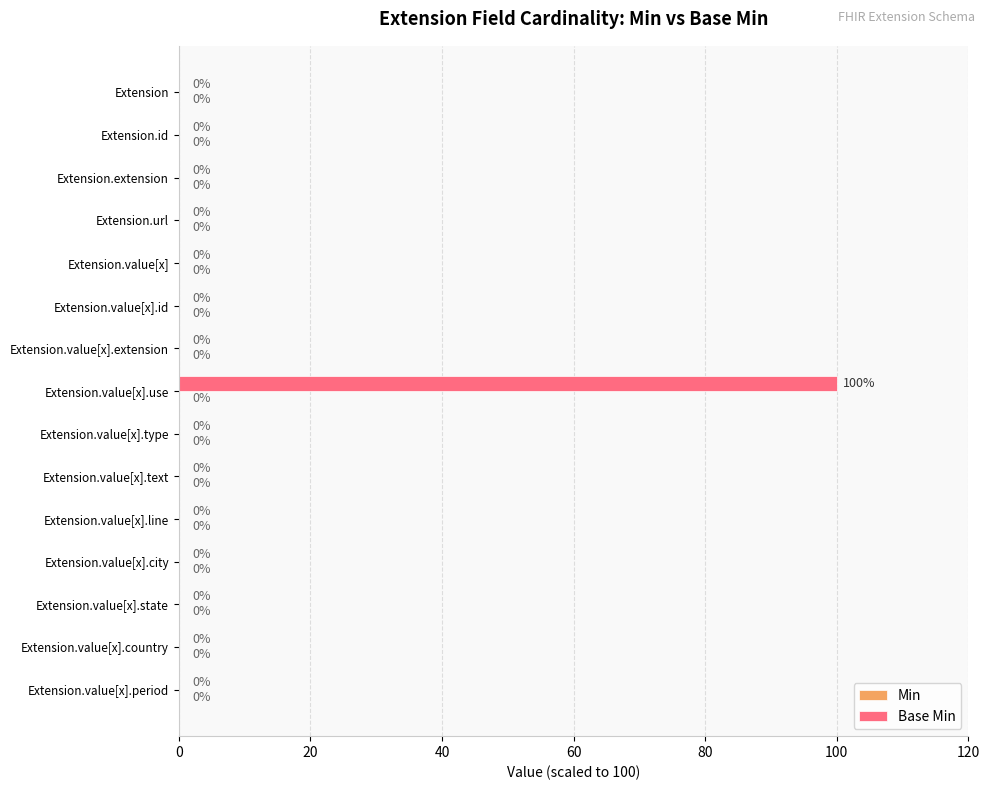

What is the sum of all values?

100